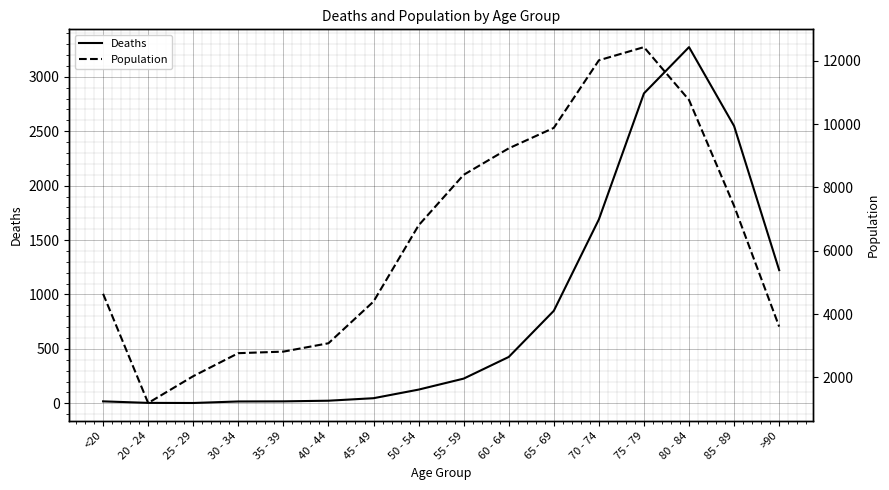

Rank the series by their average value, from lowest to highest.

Deaths, Population